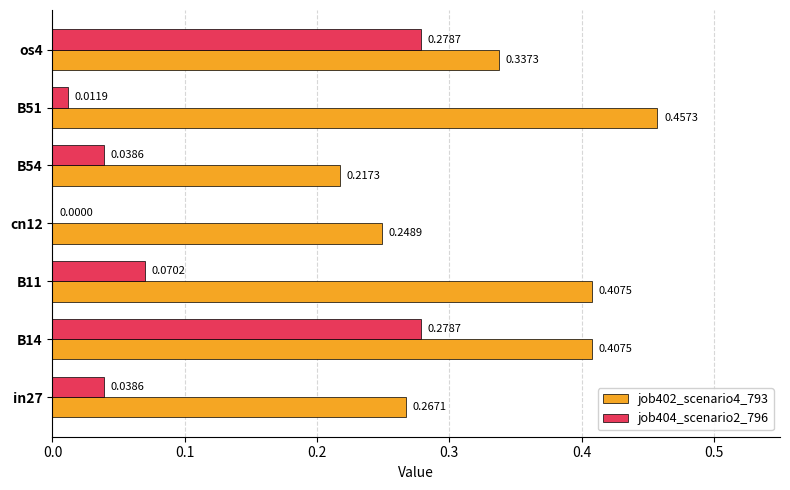

Is the value of job404_scenario2_796 at os4 greater than the value of job402_scenario4_793 at in27?

Yes